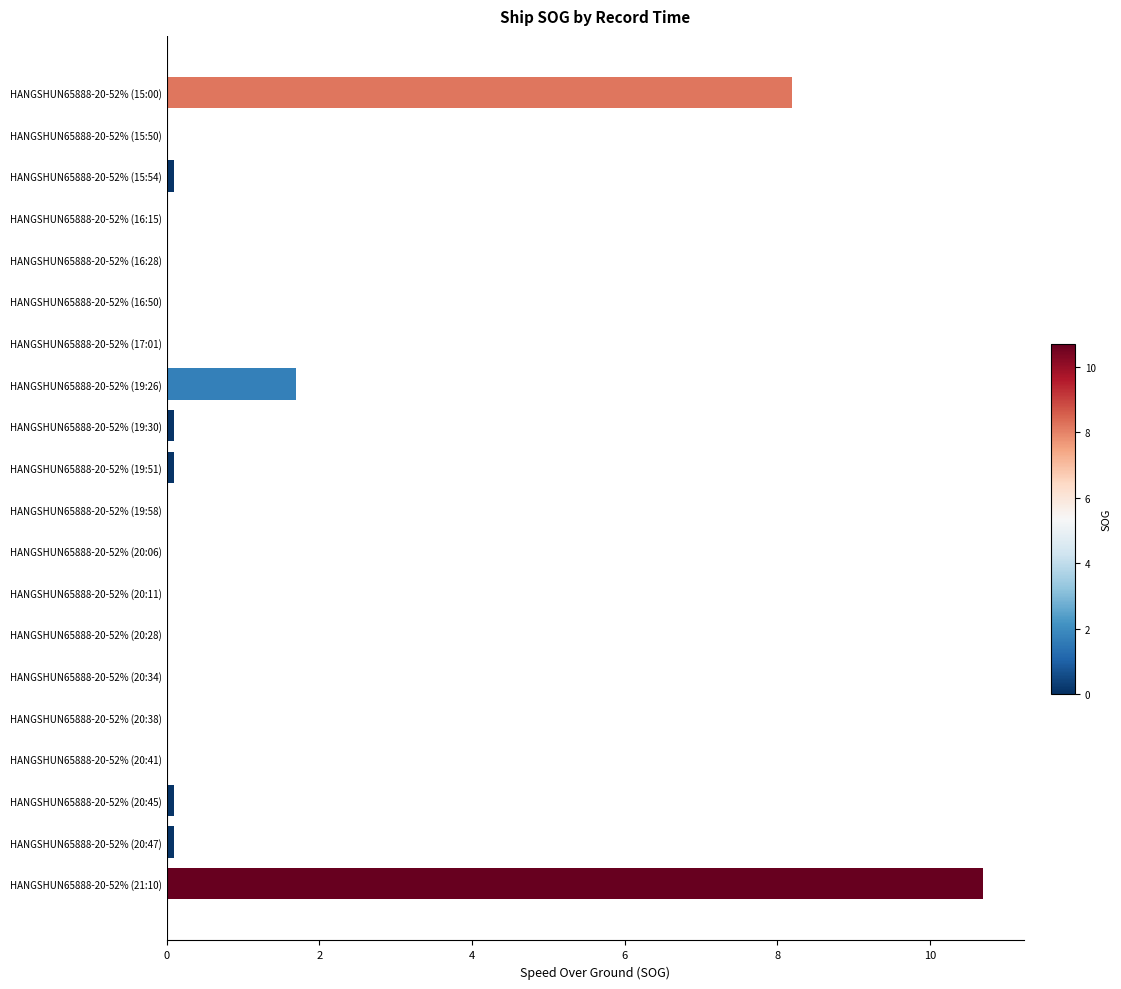

Which label corresponds to the largest value in the chart?

HANGSHUN65888-20-52% (21:10)